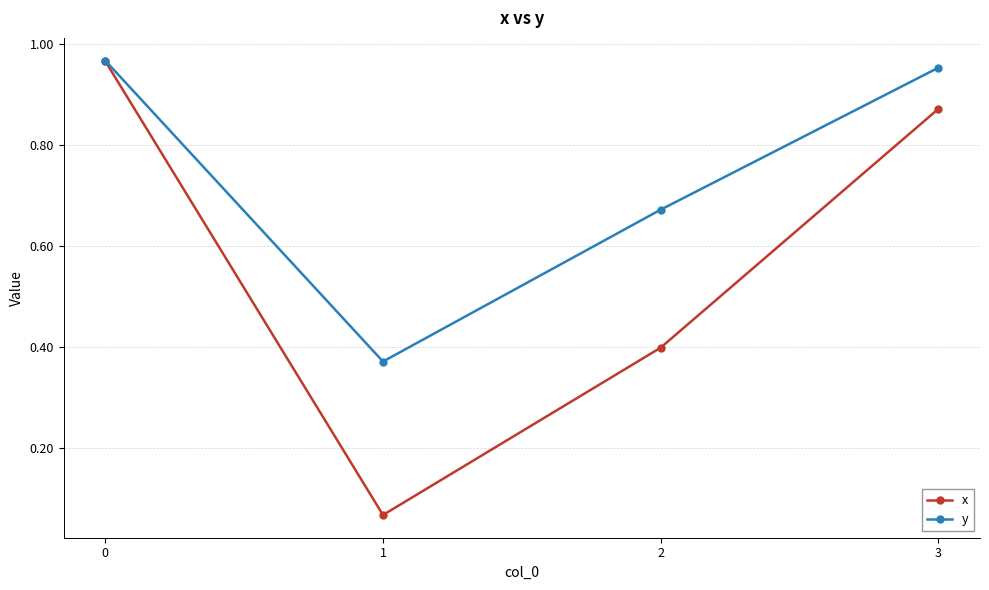

What is the difference between the maximum and second lowest values in the y series?

0.3